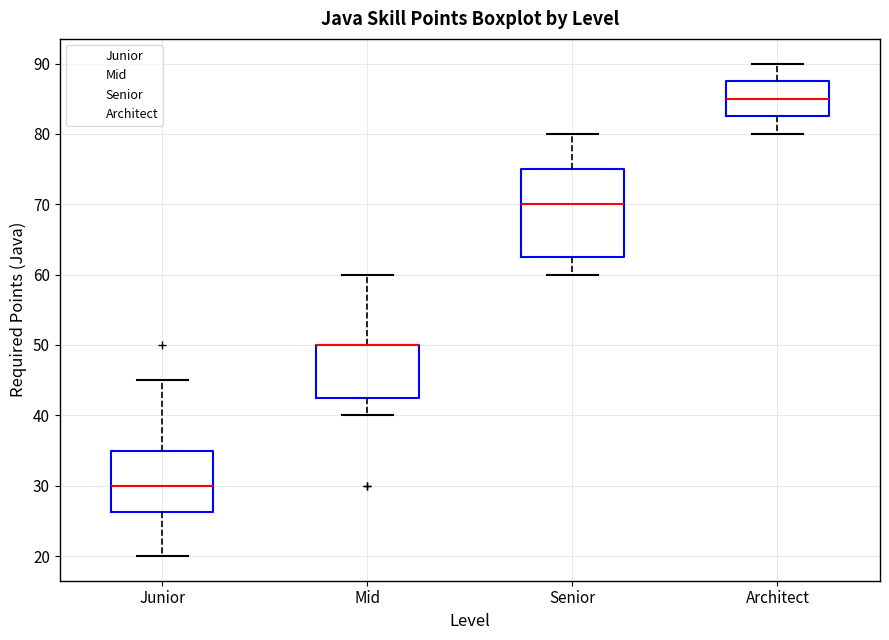

Where is the lower edge of the box for Junior on the y-axis? The values are not printed on the chart, so give them approximately, as read against the axis.

26